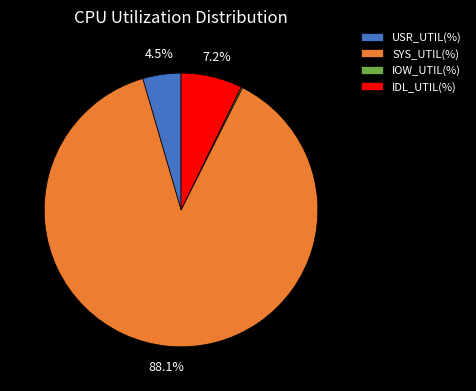

Which has a higher value, USR_UTIL(%) or IDL_UTIL(%)?

IDL_UTIL(%)